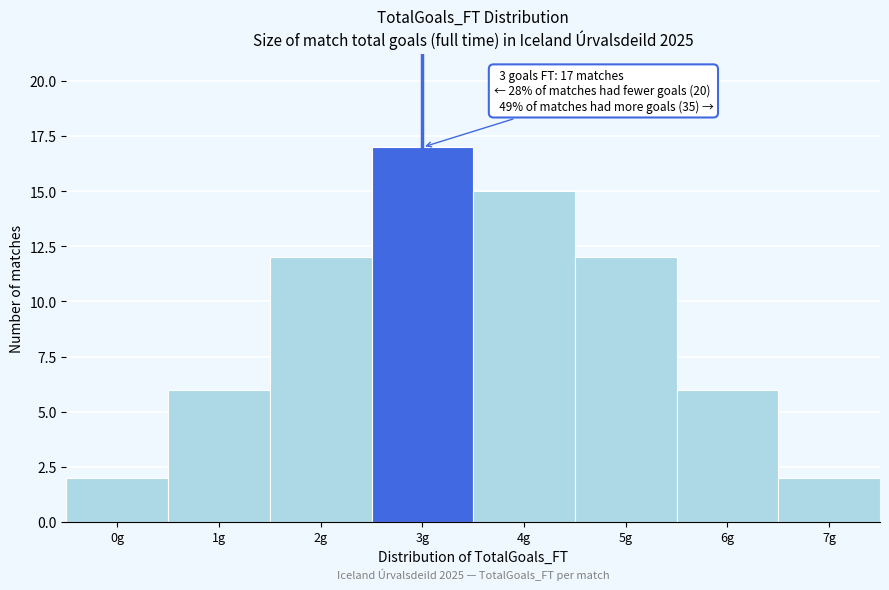

Reading right to left, what are all the values shown in this chart?

2	6	12	15	17	12	6	2